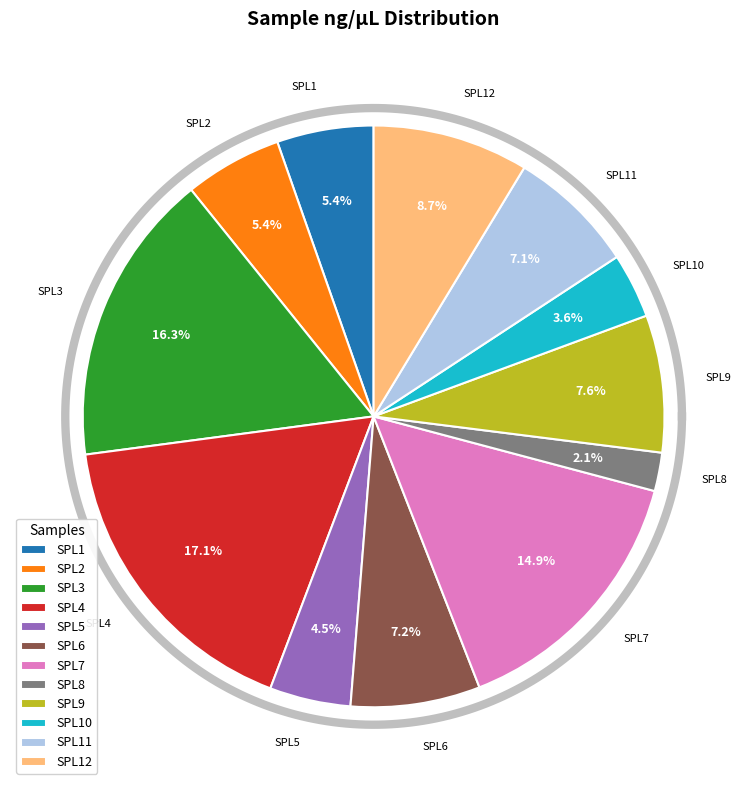

Is SPL1 the majority of the pie?

No